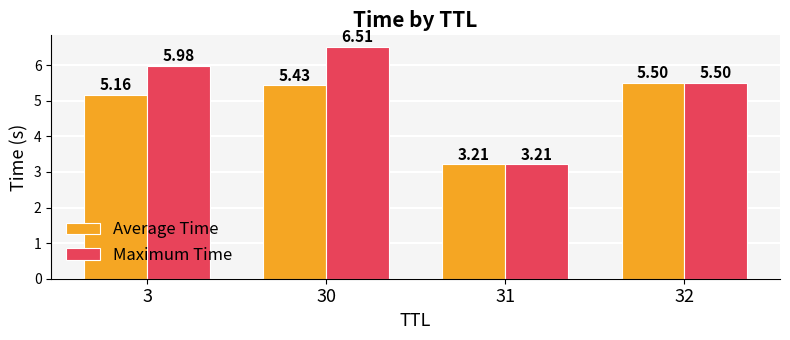

How many data points does each series have?

4